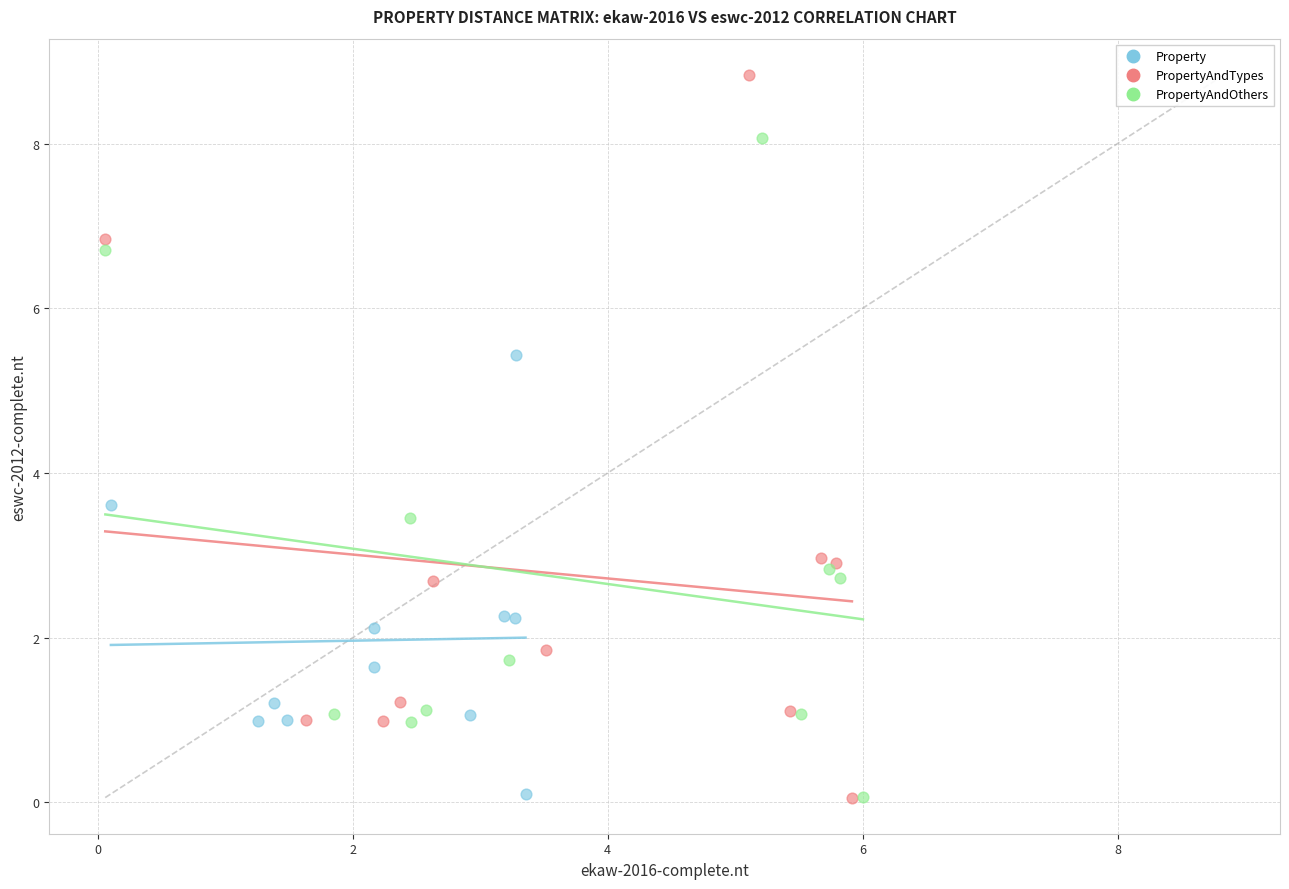

What are all the series names shown in the legend?

Property, PropertyAndTypes, PropertyAndOthers